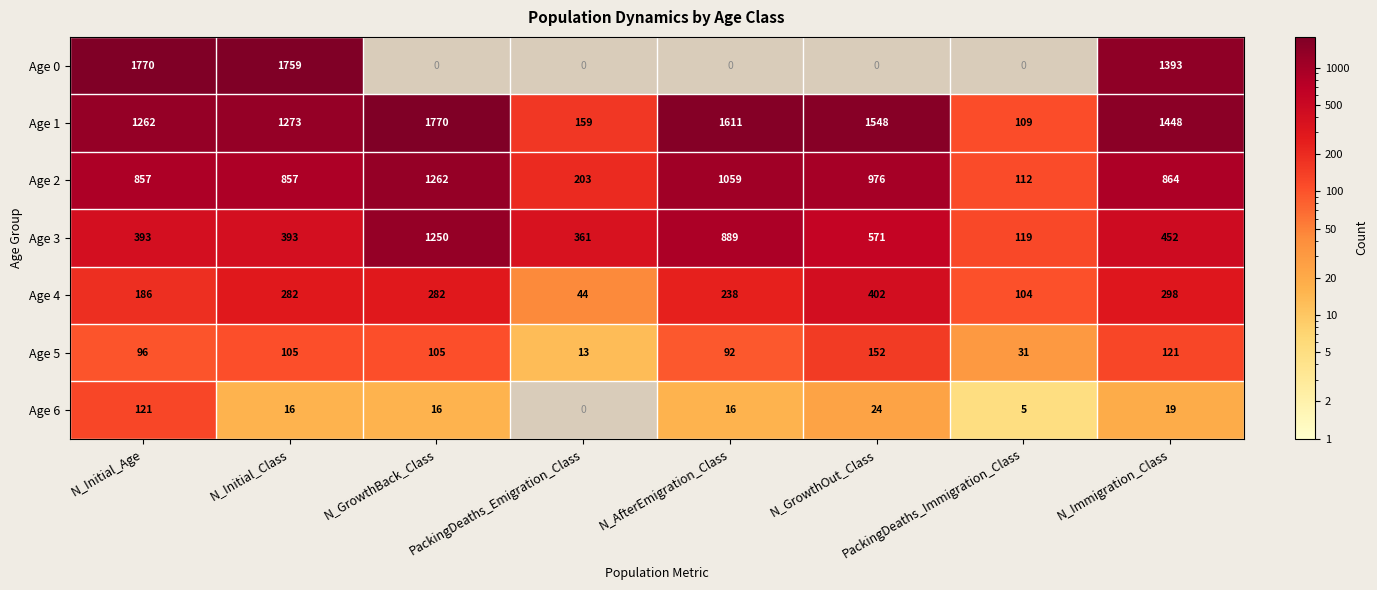

At how many categories does at least one series exceed 847?

6